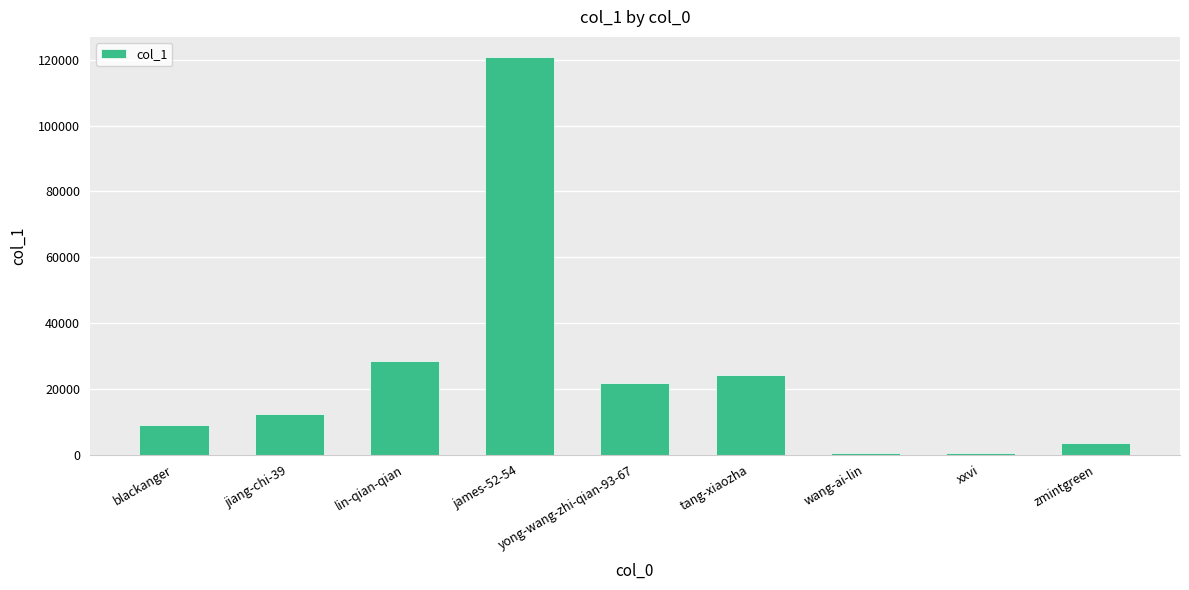

Between tang-xiaozha and wang-ai-lin, which is larger?

tang-xiaozha